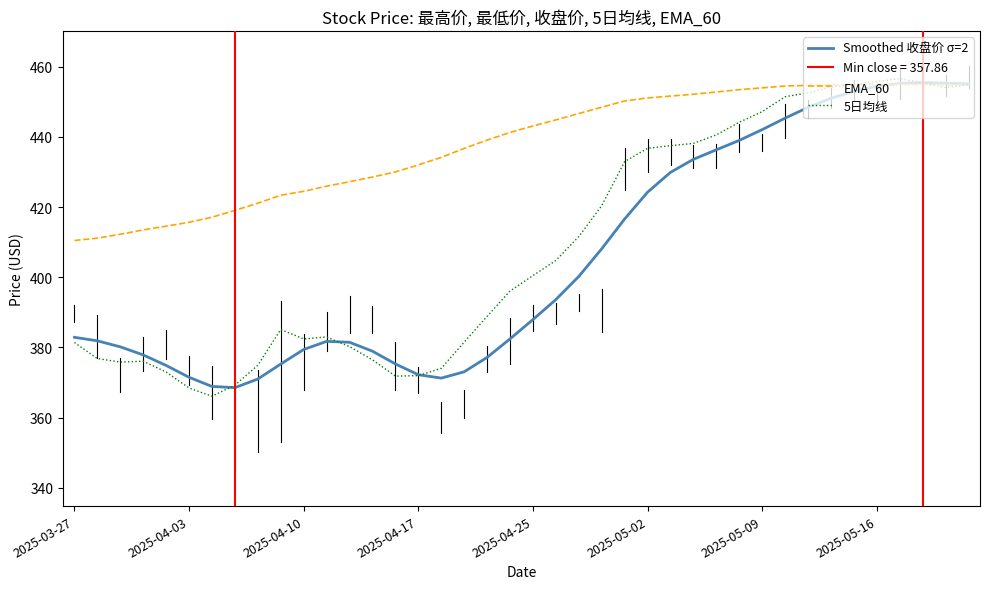

Which series has the widest spread of values?

5日均线